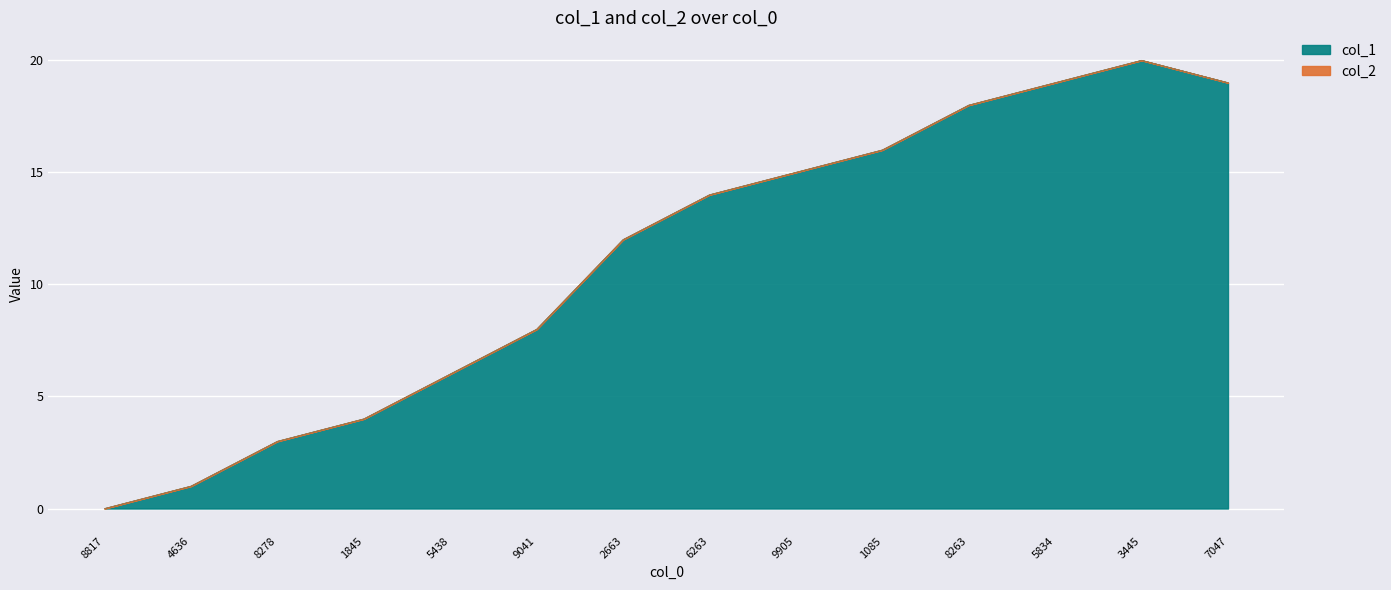

The value of col_1 at 1085 is 16. True or false?

True